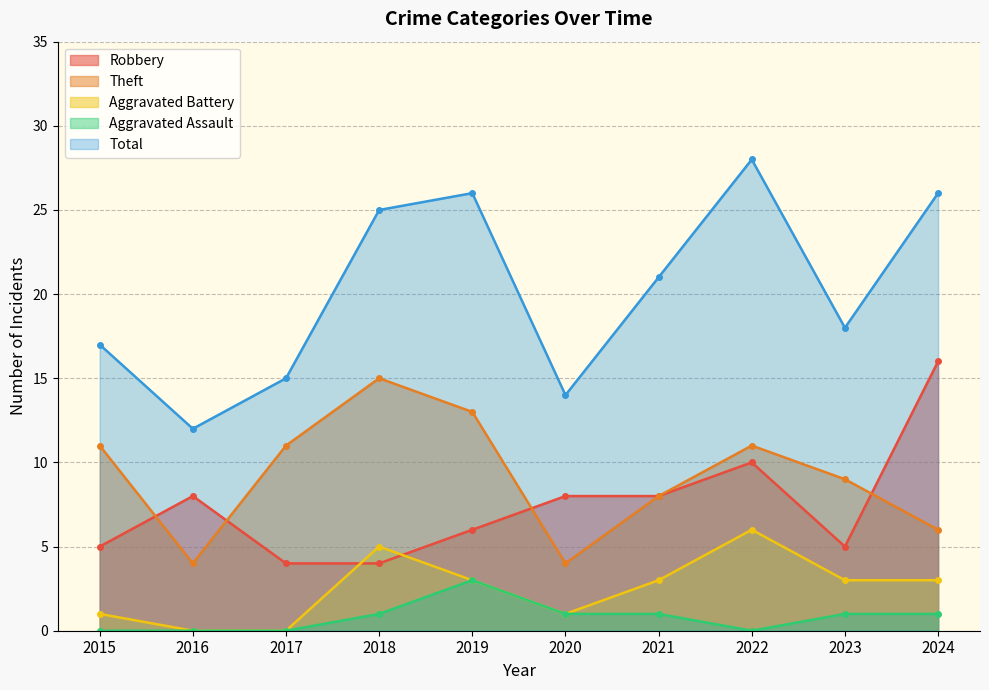

Reading left to right, list all the values displayed in this chart.

Robbery: 2015=5	2016=8	2017=4	2018=4	2019=6	2020=8	2021=8	2022=10	2023=5	2024=16
Theft: 2015=11	2016=4	2017=11	2018=15	2019=13	2020=4	2021=8	2022=11	2023=9	2024=6
Aggravated Battery: 2015=1	2016=0	2017=0	2018=5	2019=3	2020=1	2021=3	2022=6	2023=3	2024=3
Aggravated Assault: 2015=0	2016=0	2017=0	2018=1	2019=3	2020=1	2021=1	2022=0	2023=1	2024=1
Total: 2015=17	2016=12	2017=15	2018=25	2019=26	2020=14	2021=21	2022=28	2023=18	2024=26